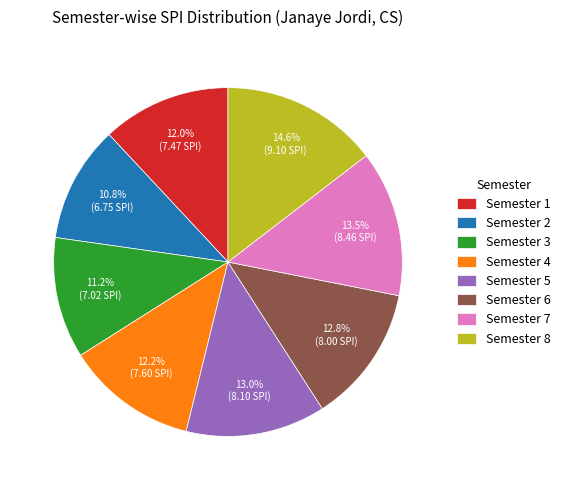

What is the ratio of the value at Semester 6 to the value at Semester 7?

0.9